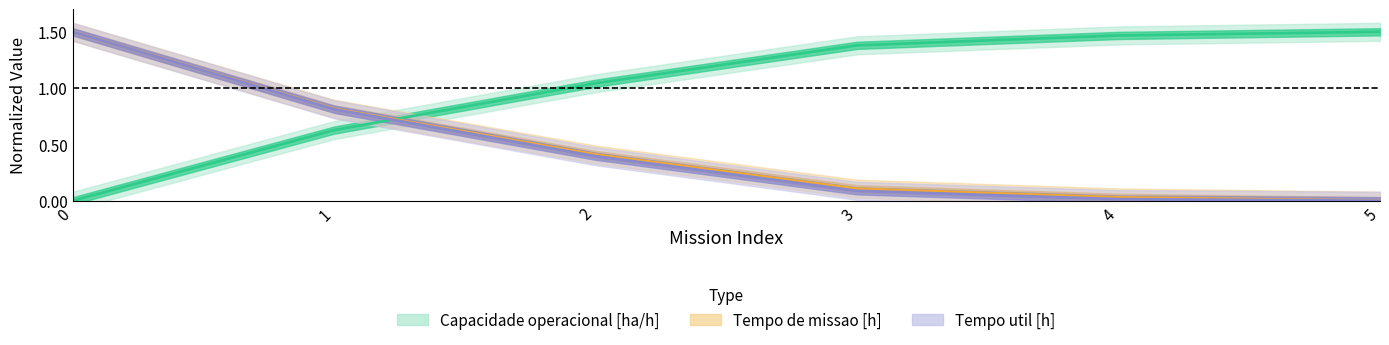

Reading left to right, extract all data points from this chart.

Capacidade operacional [ha/h]: 0=0.0	1=0.6	2=1.0	3=1.4	4=1.5	5=1.5
Tempo de missao [h]: 0=1.5	1=0.8	2=0.4	3=0.1	4=0.0	5=0.0
Tempo util [h]: 0=1.5	1=0.8	2=0.4	3=0.1	4=0.0	5=0.0